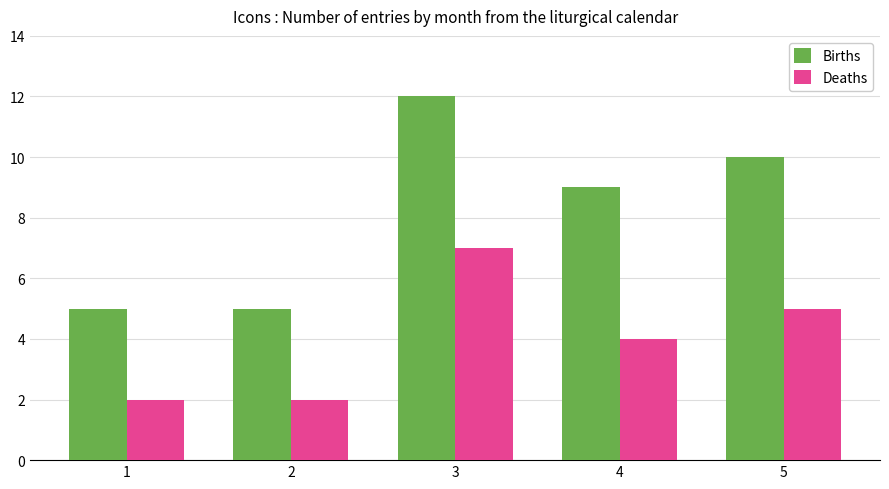

What is the value of the Deaths bar at the 5th from the left?

5